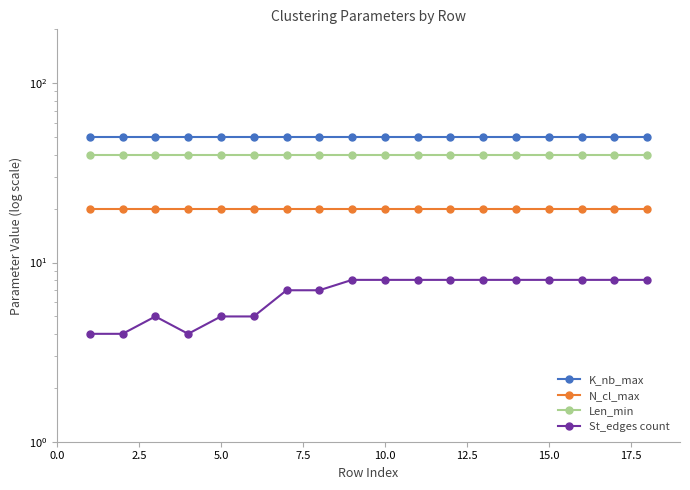

The K_nb_max series shows 22 at 15.0. True or false?

False